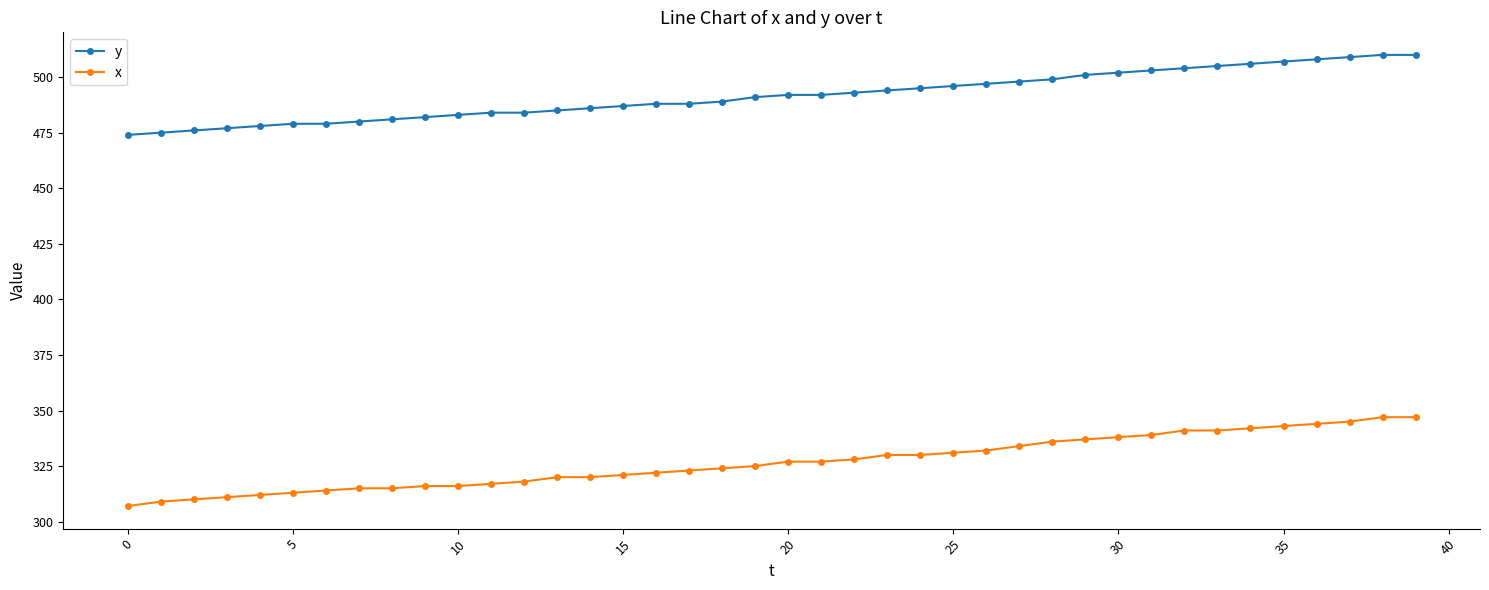

At how many categories does at least one series exceed 452?

40